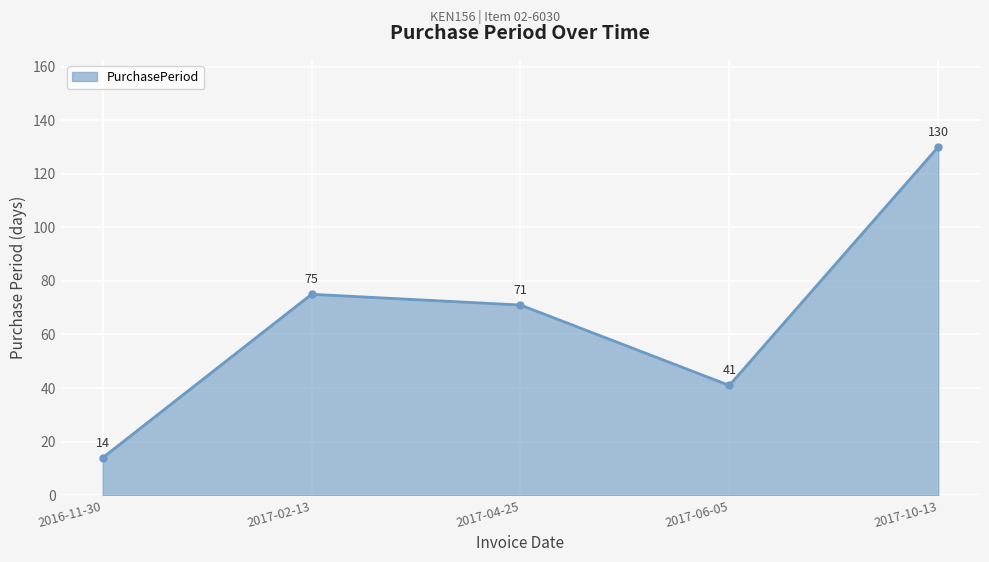

What is the value of the 2nd point from the left?

75